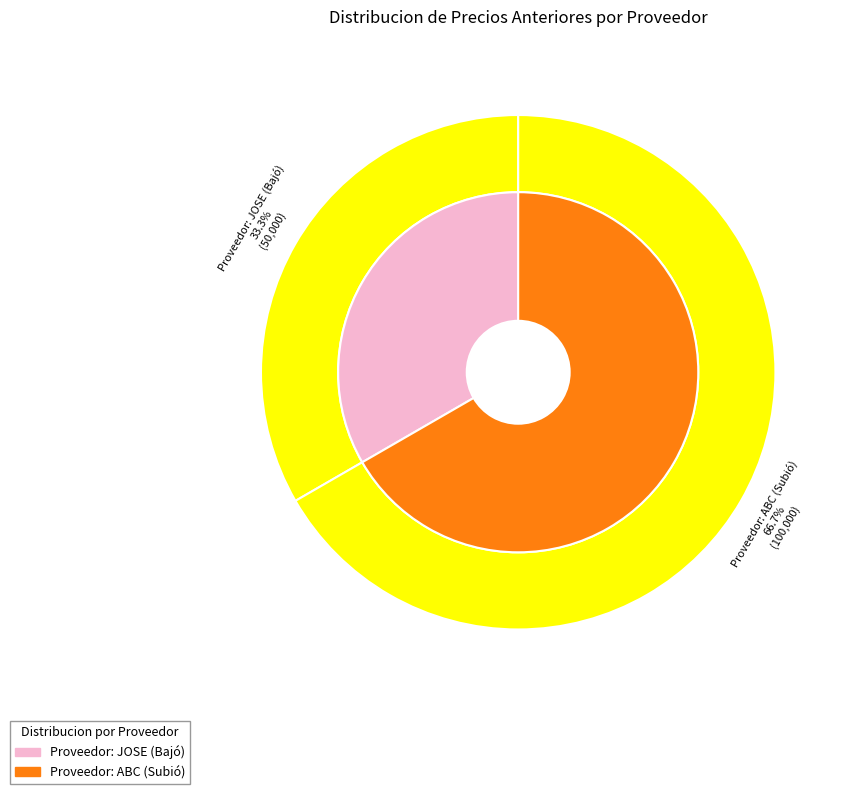

Is it true that Proveedor: JOSE (Bajó) is 28% of the pie?

False